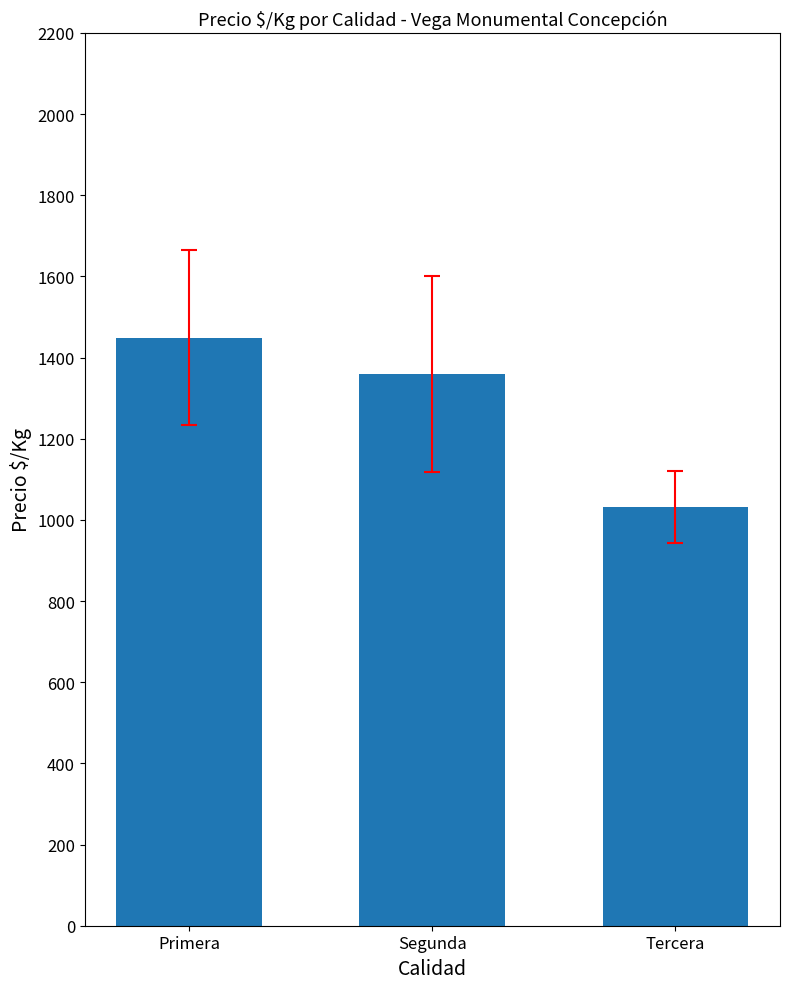

List the labels in order of value, largest first.

Primera, Segunda, Tercera